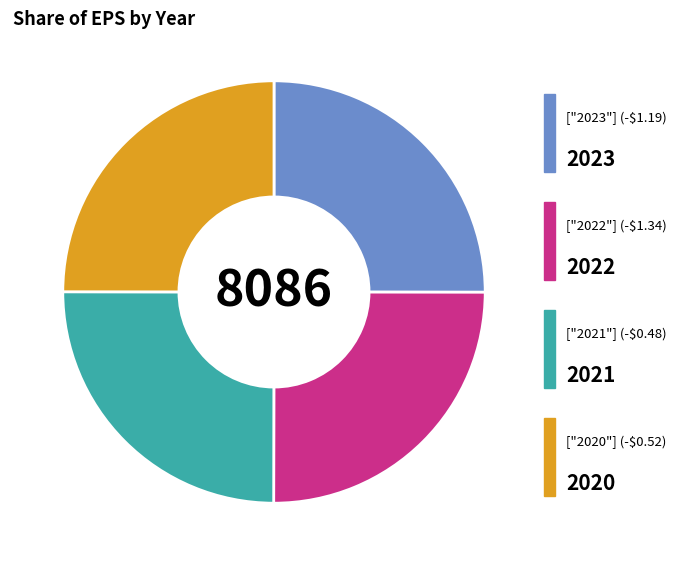

Is there a majority slice in this chart?

No